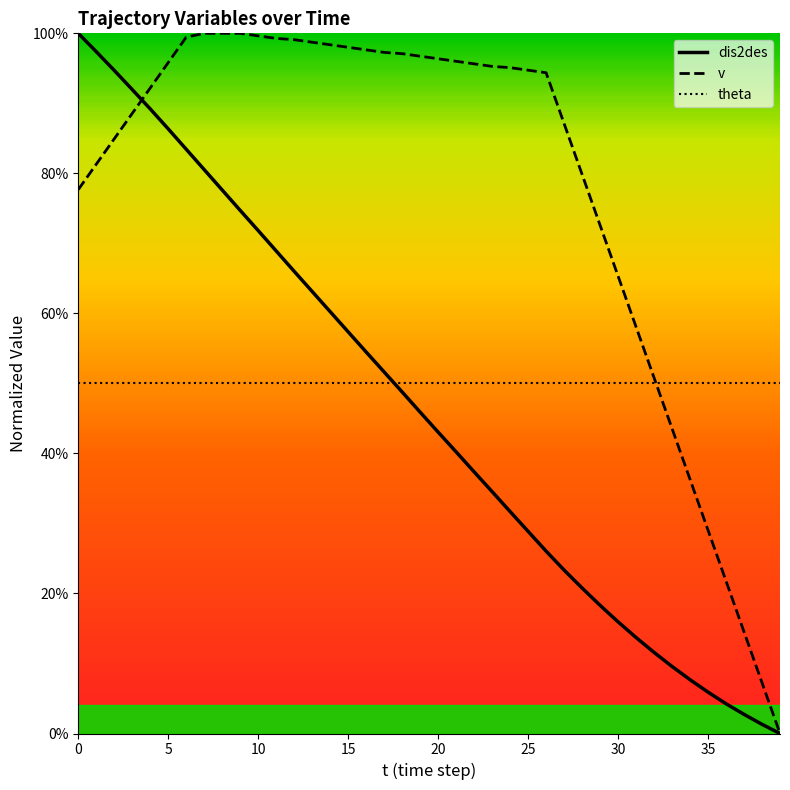

True or false: theta and v intersect in this chart.

True